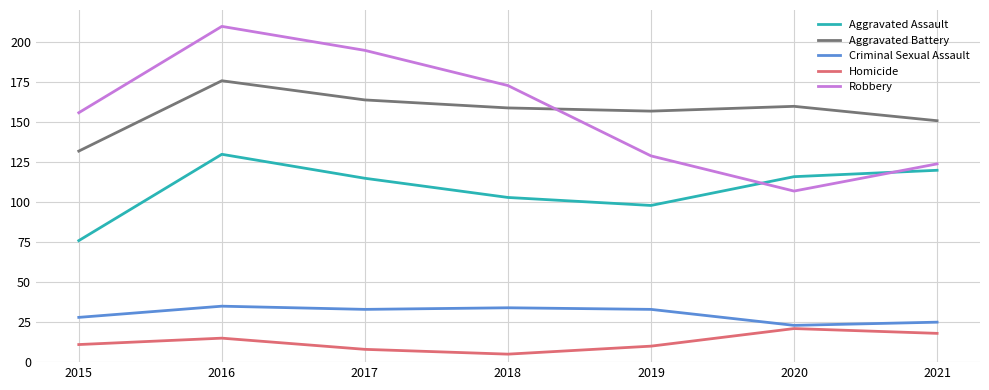

What is the difference between the Homicide values at 2021 and 2015?

7